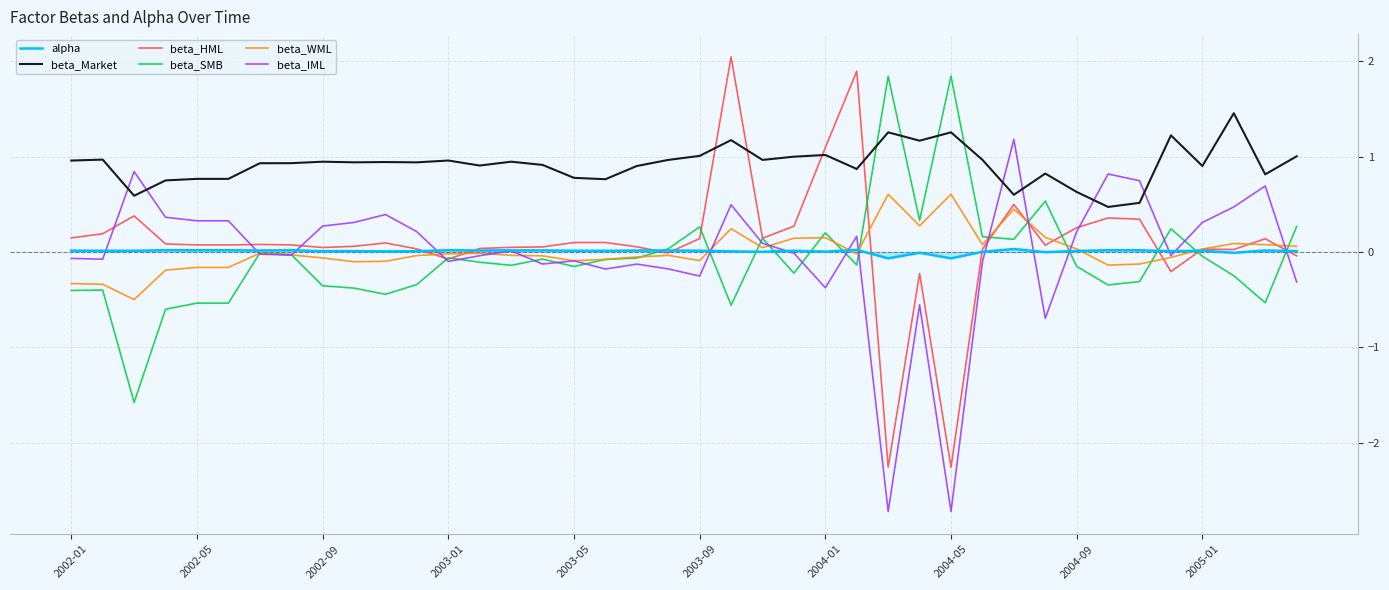

What is the maximum value for beta_IML?

1.2